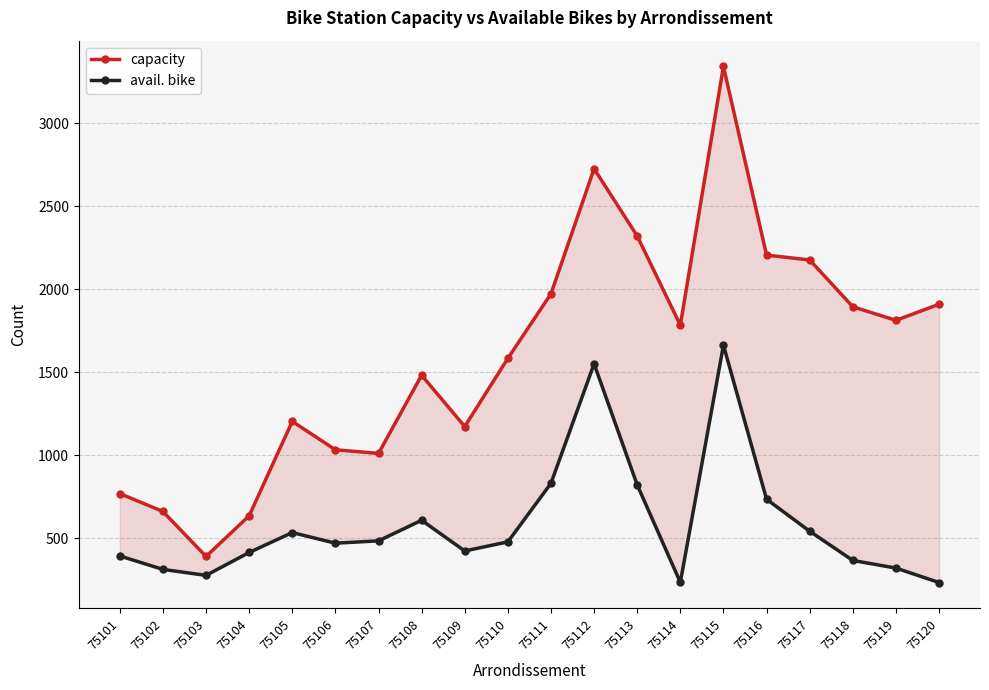

How many lines are shown in the chart?

2